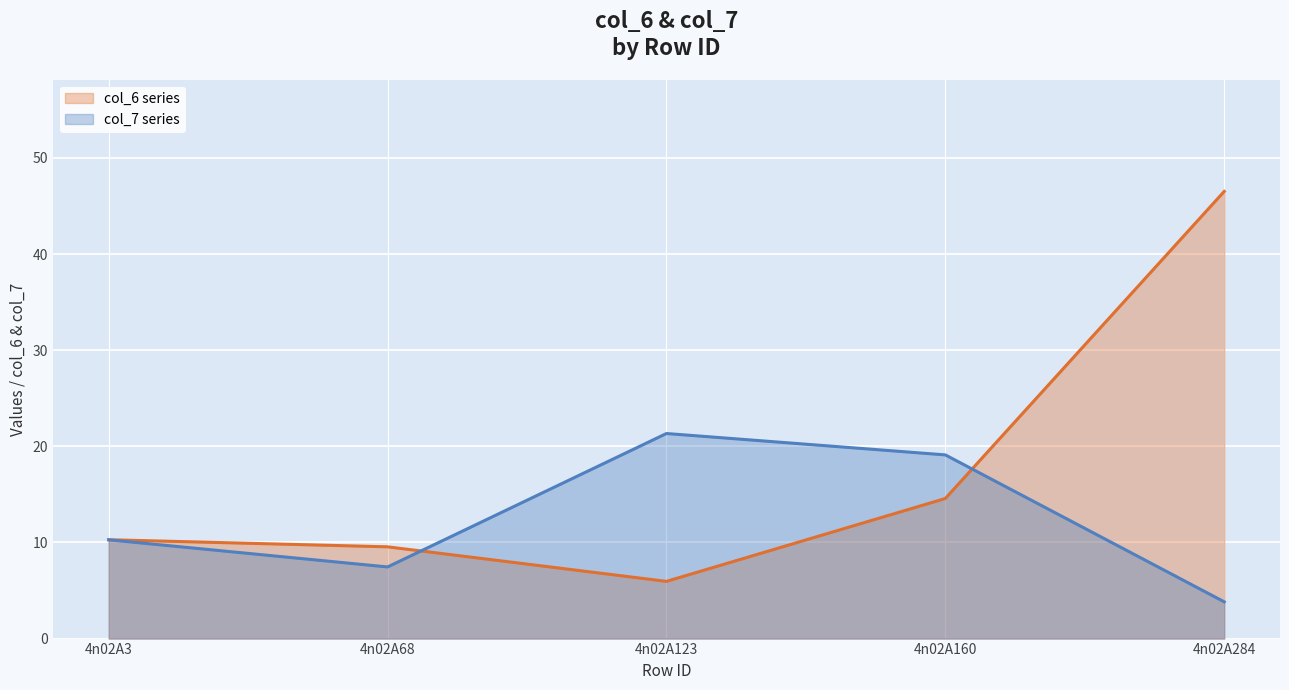

How many values in the col_6 series line series are below 10?

2